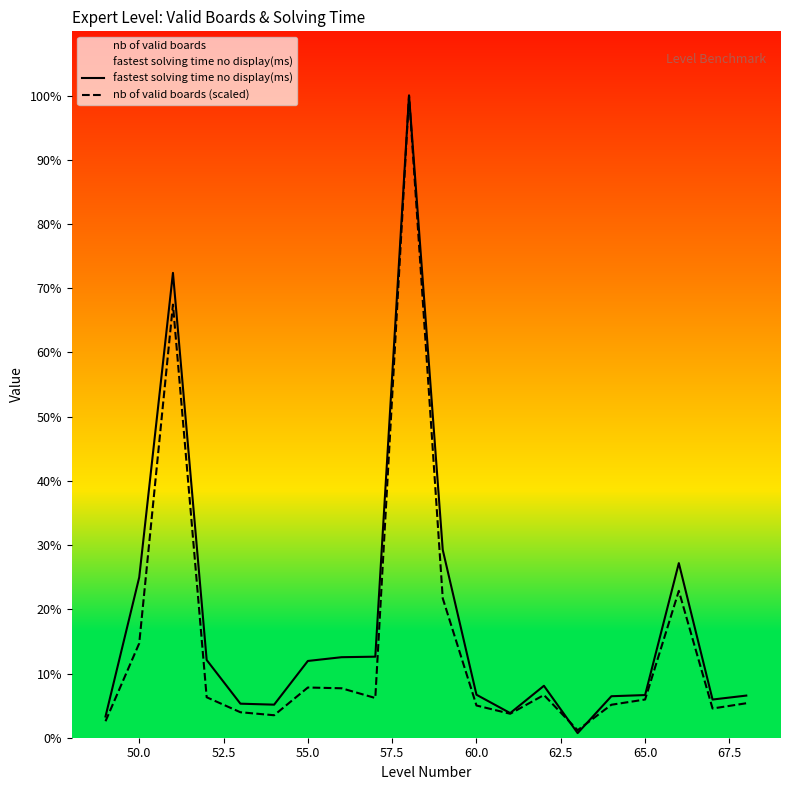

Reading left to right, transcribe all the data shown in this chart.

fastest solving time no display(ms): 327.0	2474.0	7170.0	1199.0	525.0	510.0	1184.0	1242.0	1250.0	9905.0	2897.0	663.0	380.0	801.0	71.0	640.0	658.0	2693.0	589.0	650.0
nb of valid boards (scaled): 254.3	1456.3	6680.4	624.1	393.0	346.7	774.4	762.8	612.6	9905.0	2149.7	497.0	369.8	658.8	115.6	508.5	589.4	2265.3	450.8	531.7